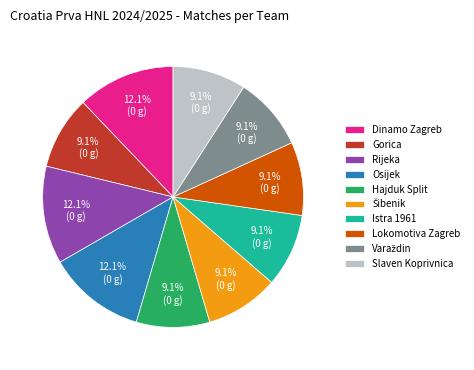

What is the ratio of the value at Osijek to the value at Gorica?

1.3